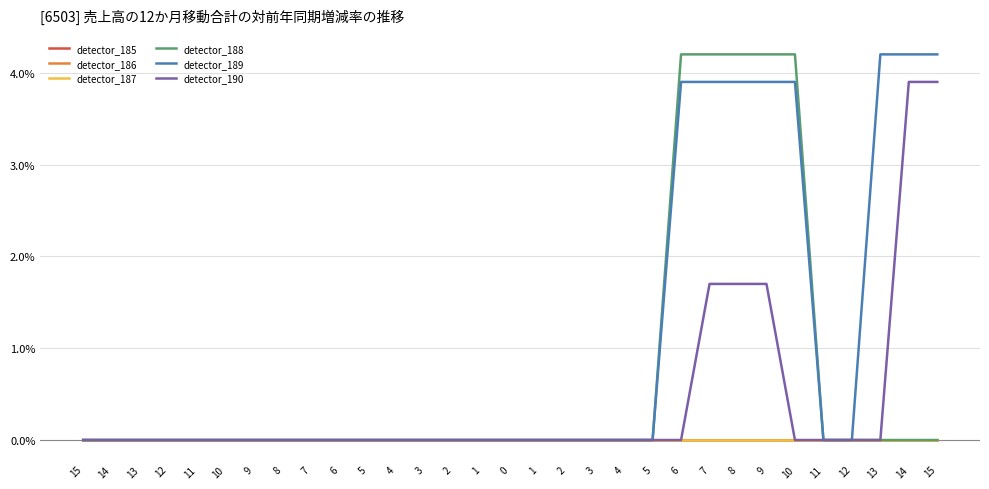

Is this an area chart (filled region under the line)?

No